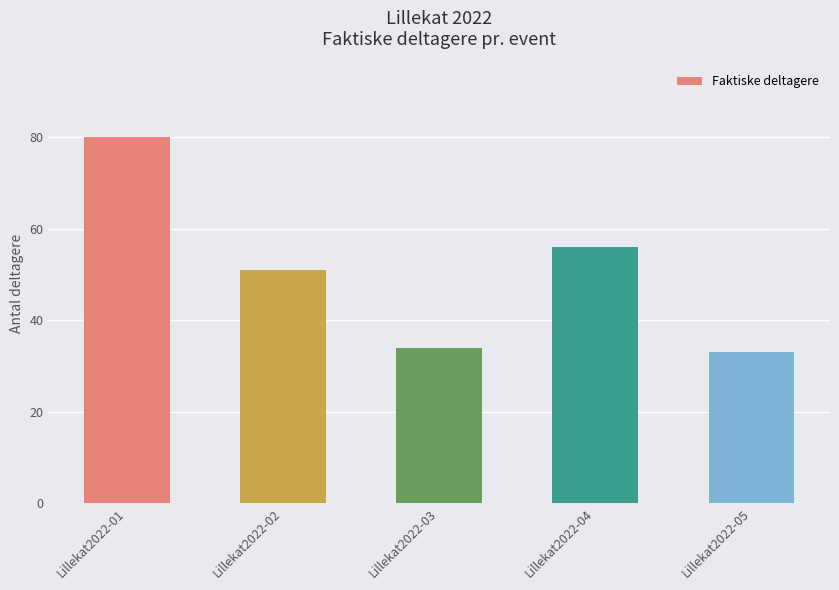

What value does the data have at Lillekat2022-03?

34